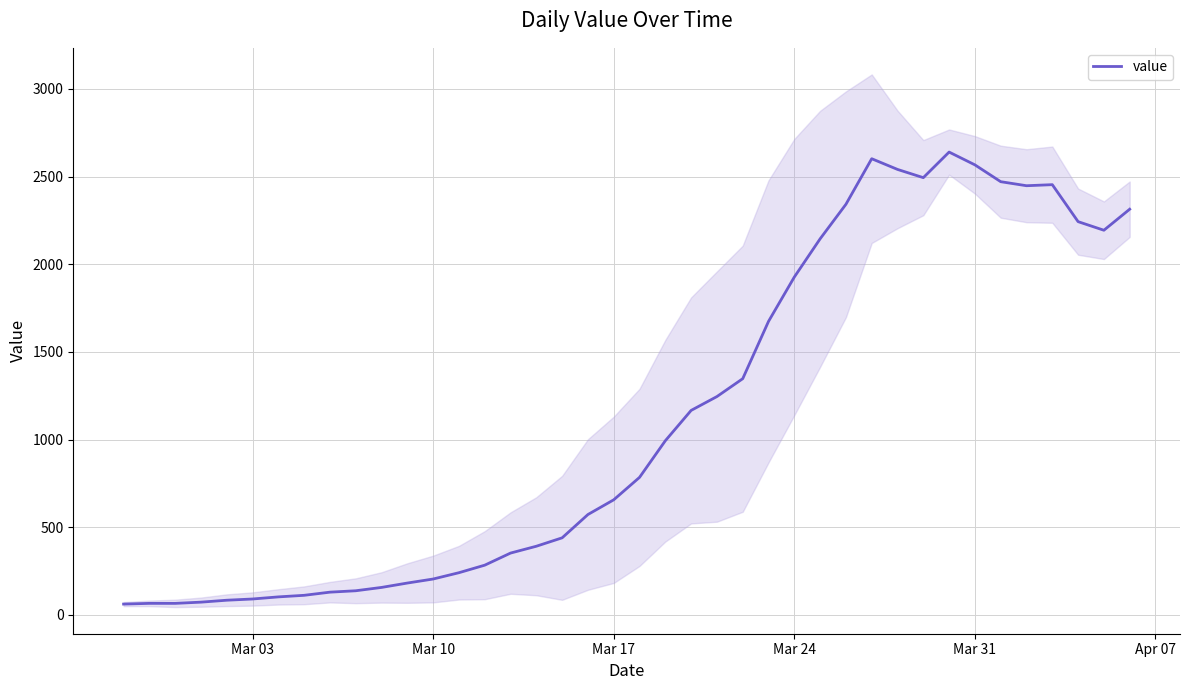

What is the maximum value for value?

2640